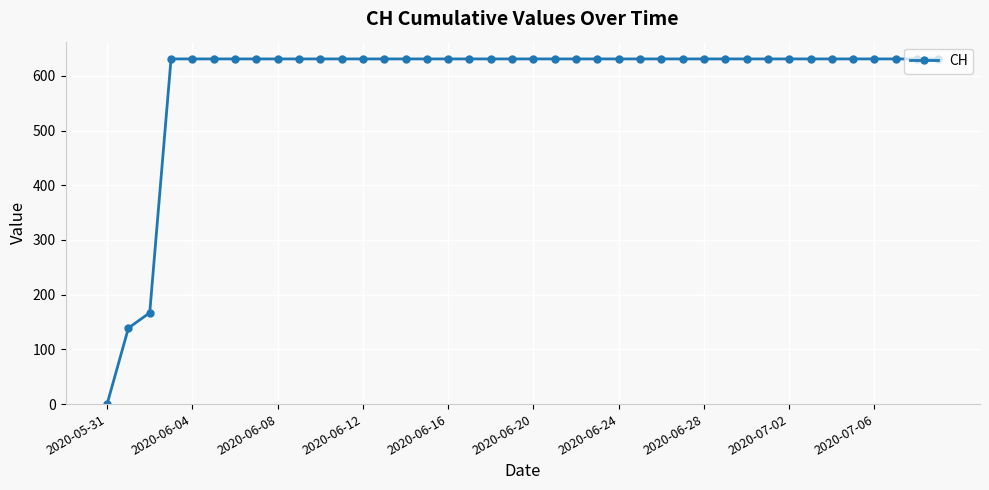

What is the value of the 10th point from the left?

631